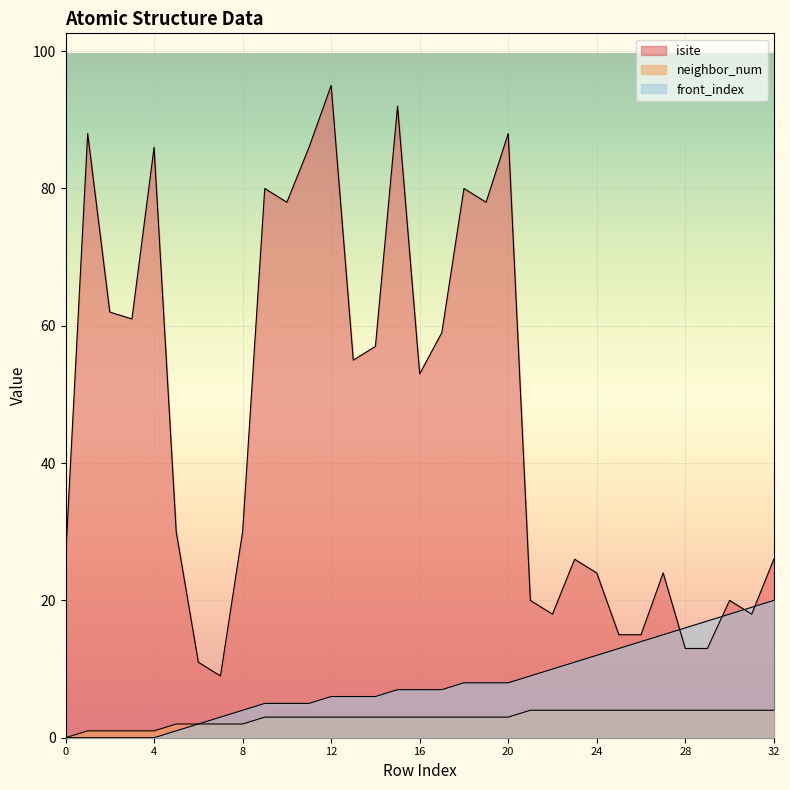

Where is the first local minimum for isite?

3